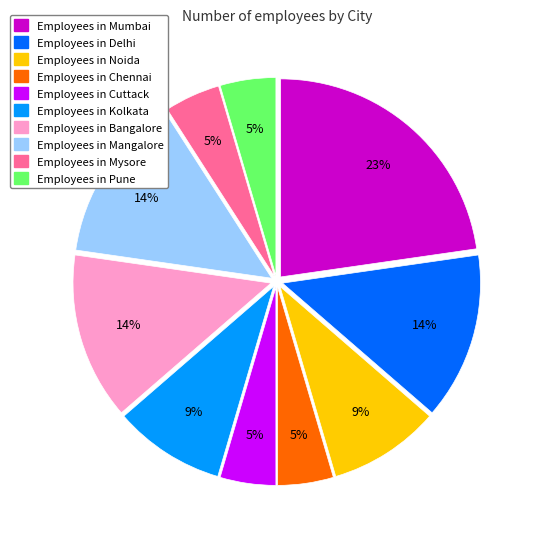

Does any single category account for the majority?

No